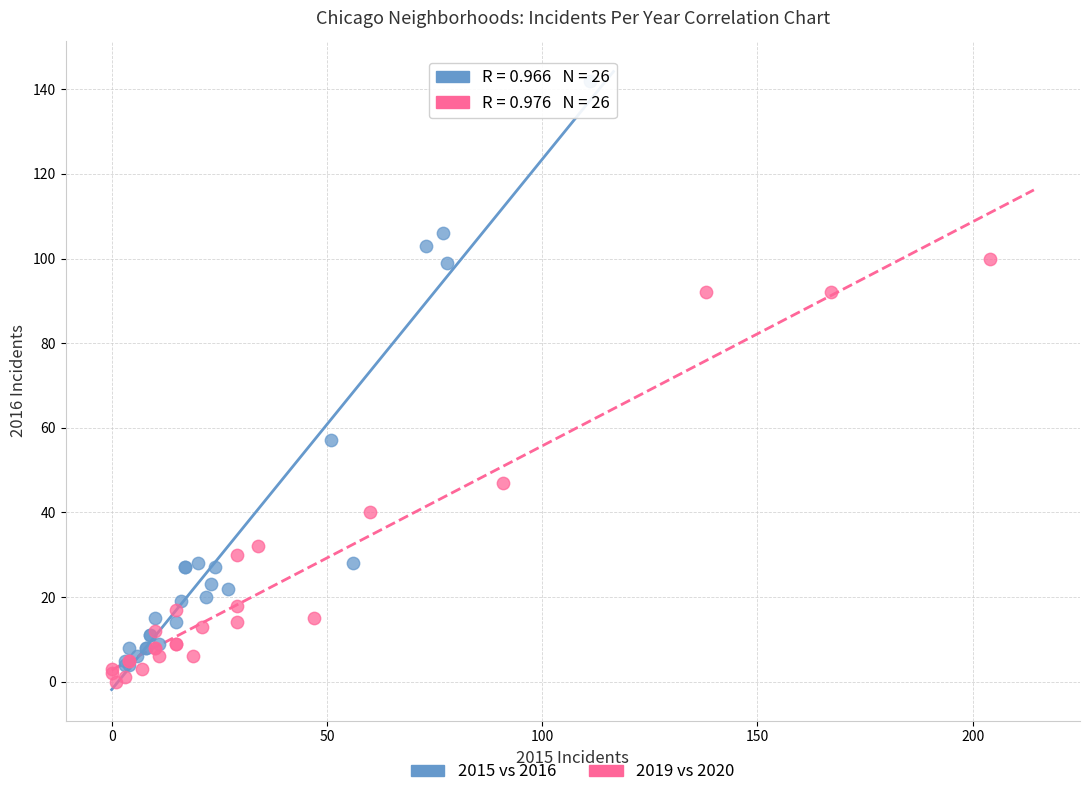

Which series contains the highest Y value?

2015 vs 2016